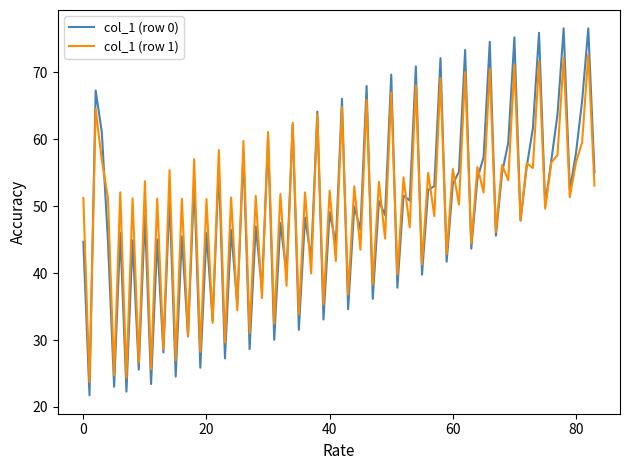

What is the greatest value displayed?

76.6